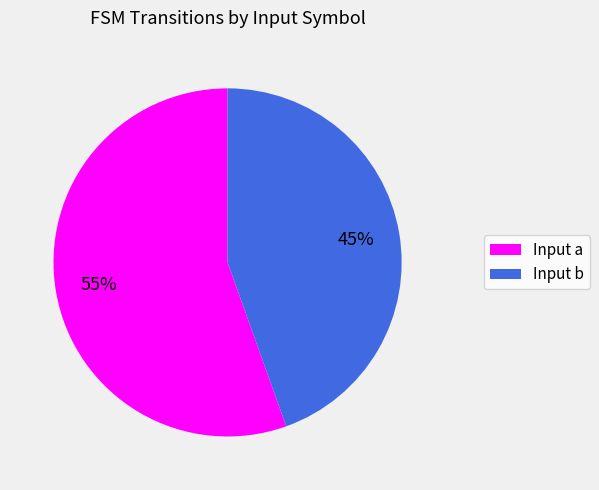

To the nearest percent, what is the average slice percentage?

50%